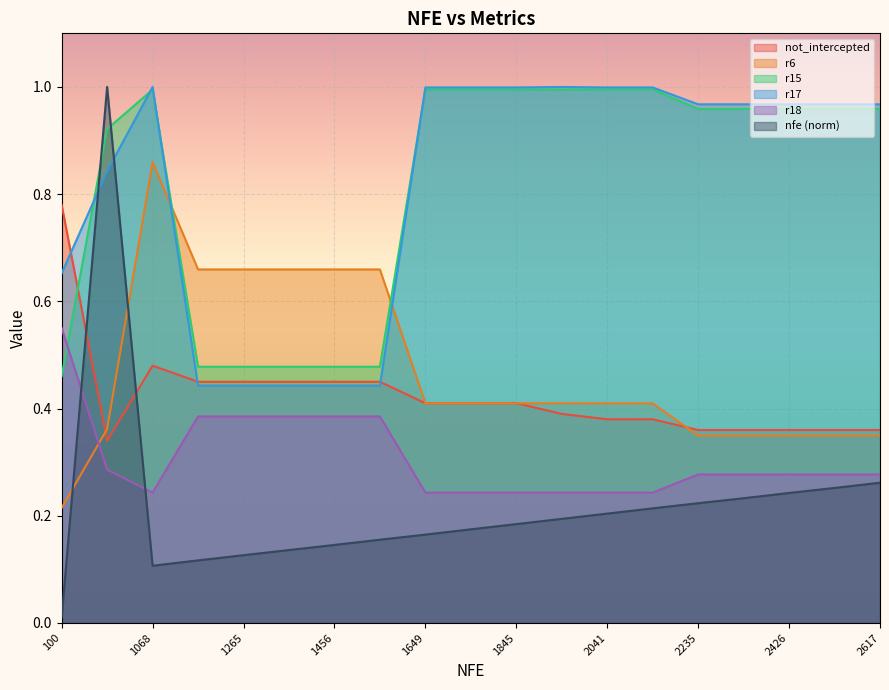

Which label corresponds to the largest value in the chart?

10003